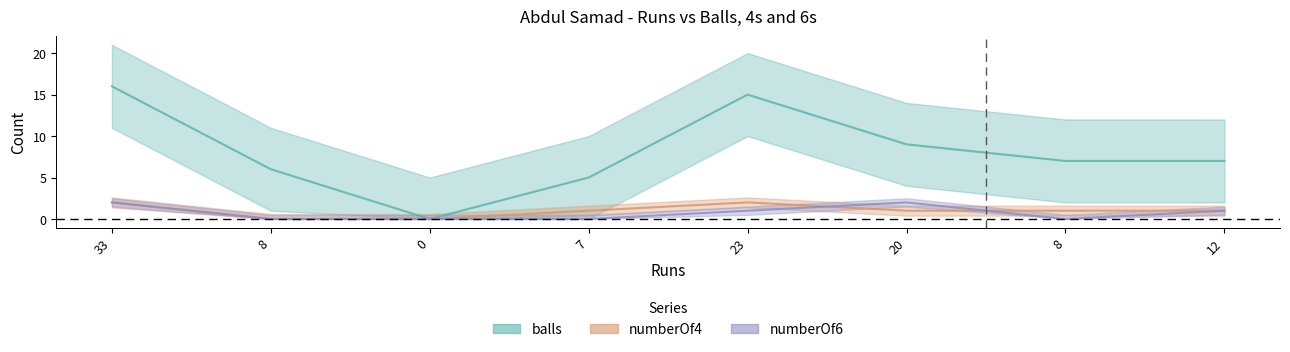

What is the difference between the maximum and minimum values in the numberOf4 series?

2